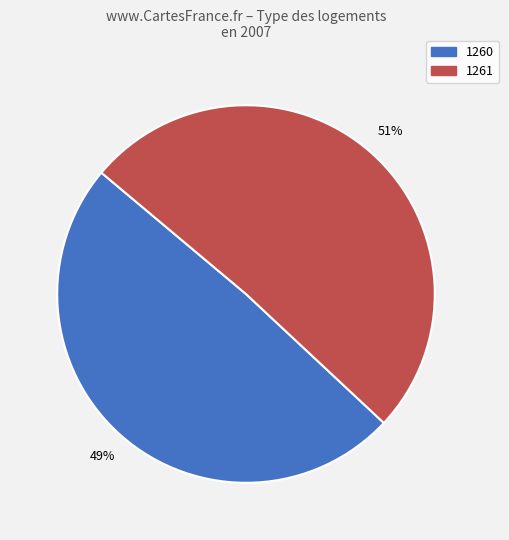

Which slice is the largest?

1261